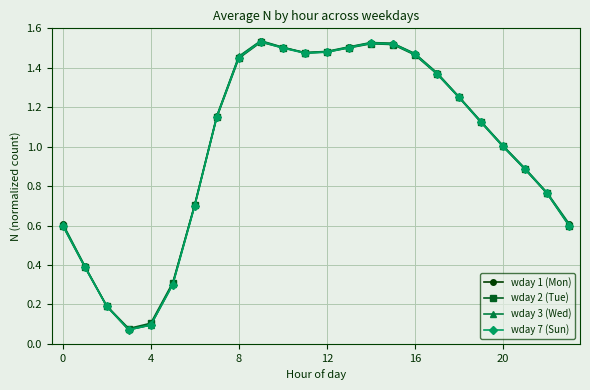

True or false: wday 3 (Wed) has more than 0 interior local peaks.

True